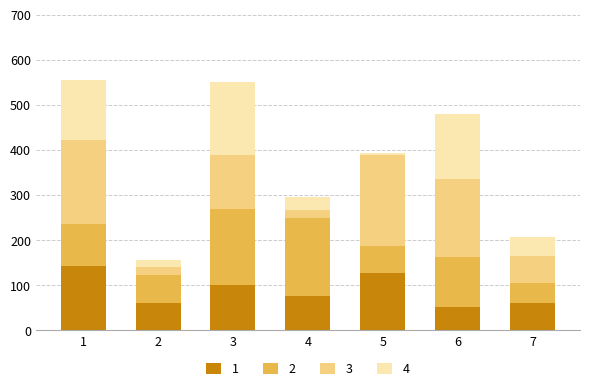

Does the chart contain any negative values?

No